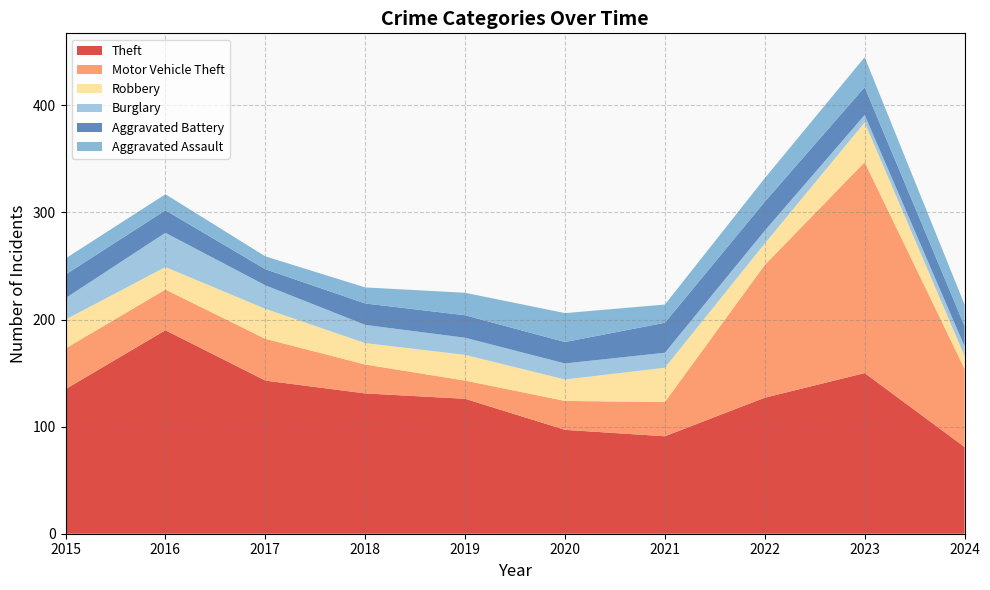

Reading left to right, extract all data points from this chart.

Theft: 135	190	143	131	126	97	91	127	150	81
Motor Vehicle Theft: 38	38	39	27	17	27	32	124	197	73
Robbery: 27	21	28	20	24	20	32	20	37	12
Burglary: 20	32	22	17	16	15	14	12	7	9
Aggravated Battery: 22	21	15	20	21	20	28	27	26	19
Aggravated Assault: 15	15	12	15	21	27	17	22	28	20